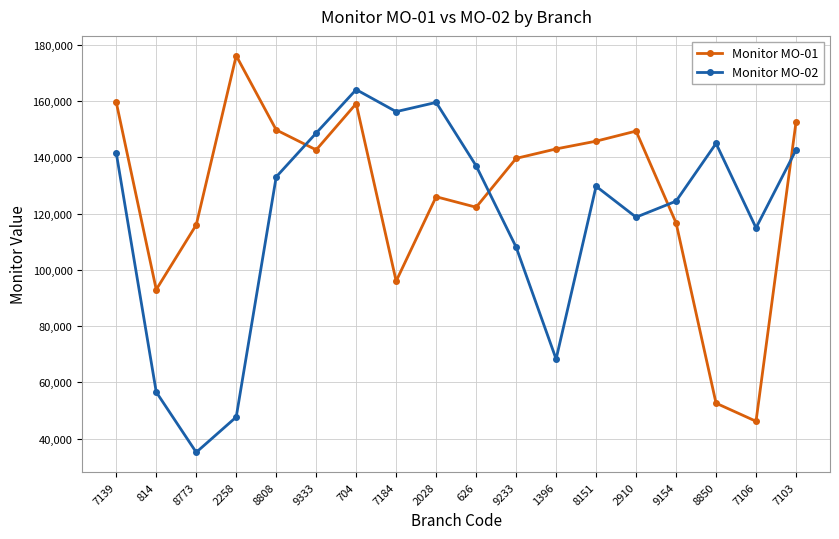

What is the sum of the Monitor MO-02 values at 9333 and 7139?

290172